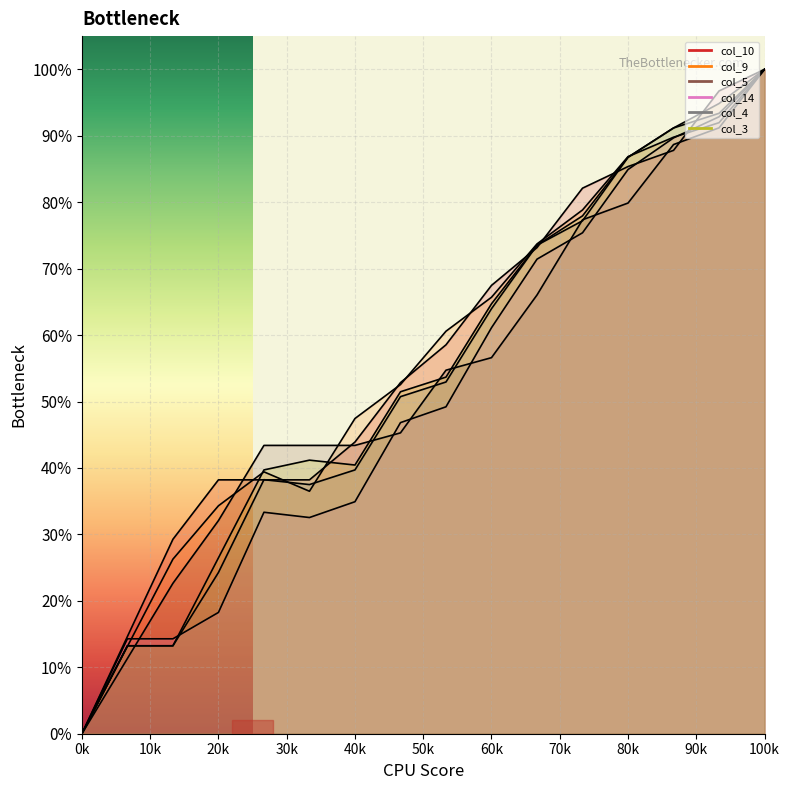

Reading left to right, what are all the values shown in this chart?

col_10: 0.0	14.6	29.3	38.2	38.2	38.2	43.9	52.8	58.5	67.5	73.2	82.1	85.4	87.8	96.7	100.0
col_9: 0.0	13.1	26.3	34.3	39.4	36.5	47.4	52.6	60.6	65.7	73.7	78.8	86.9	89.8	92.0	100.0
col_5: 0.0	11.3	22.6	32.1	43.4	43.4	43.4	45.3	54.7	56.6	66.0	77.4	79.9	88.7	91.2	100.0
col_14: 0.0	14.3	14.3	18.3	33.3	32.5	34.9	46.8	49.2	61.1	71.4	75.4	84.9	89.7	92.9	100.0
col_4: 0.0	13.2	13.2	24.3	38.2	37.5	39.7	50.7	52.9	64.0	73.5	77.2	86.8	91.2	93.4	100.0
col_3: 0.0	13.2	13.2	26.5	39.7	41.2	40.4	51.5	53.7	64.7	73.5	77.9	86.8	91.2	94.9	100.0